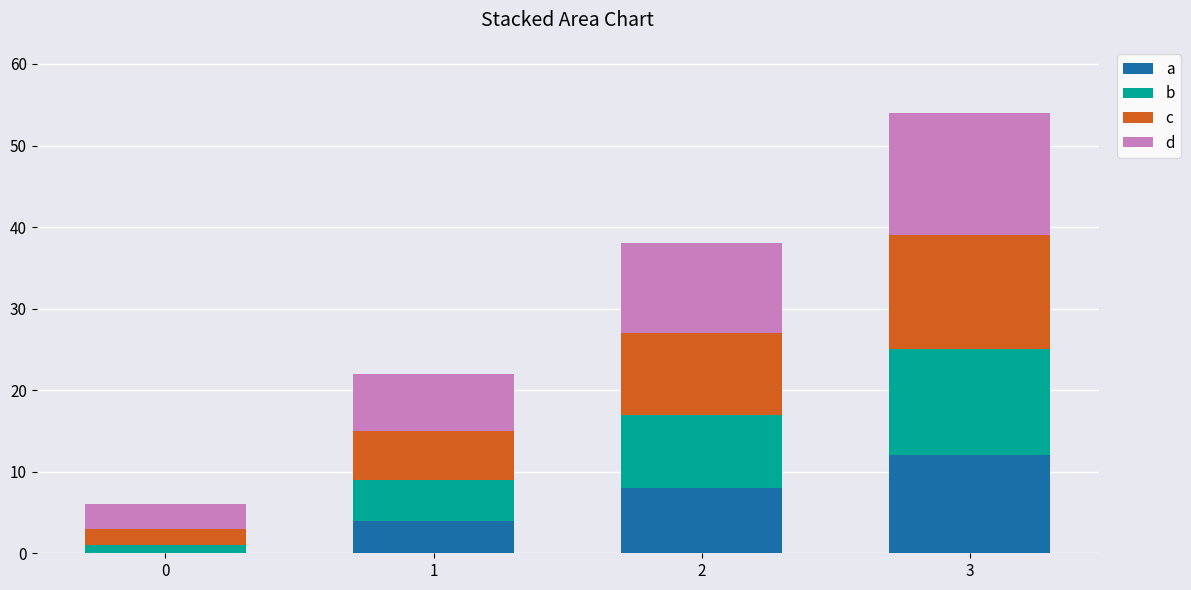

At which category is the sum across all series the highest?

3